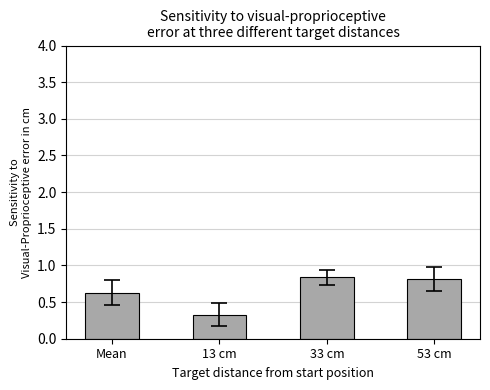

True or false: the data shows 0.6 at Mean.

True